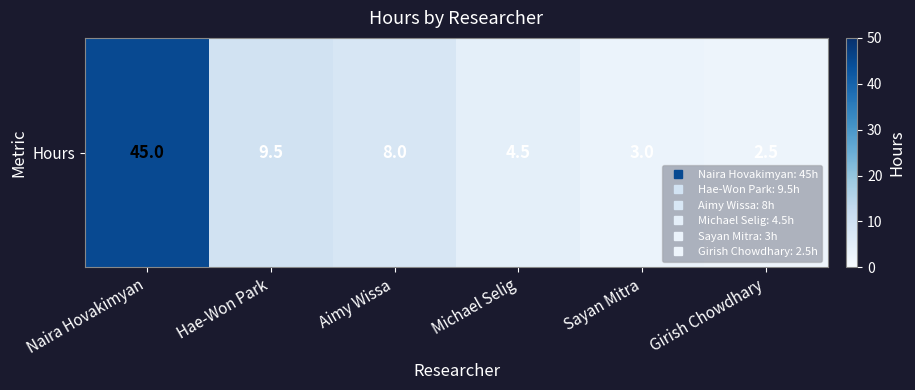

Reading left to right, extract all data points from this chart.

Naira Hovakimyan=45.0	Hae-Won Park=9.5	Aimy Wissa=8.0	Michael Selig=4.5	Sayan Mitra=3.0	Girish Chowdhary=2.5